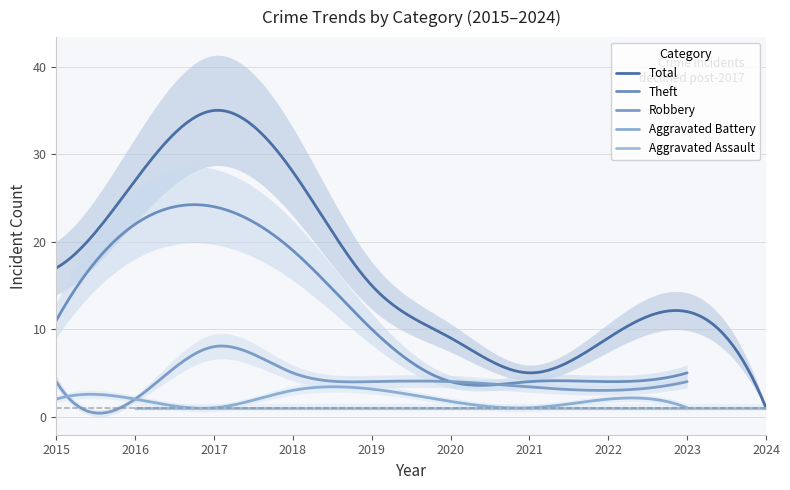

At how many categories does at least one series exceed 32?

1